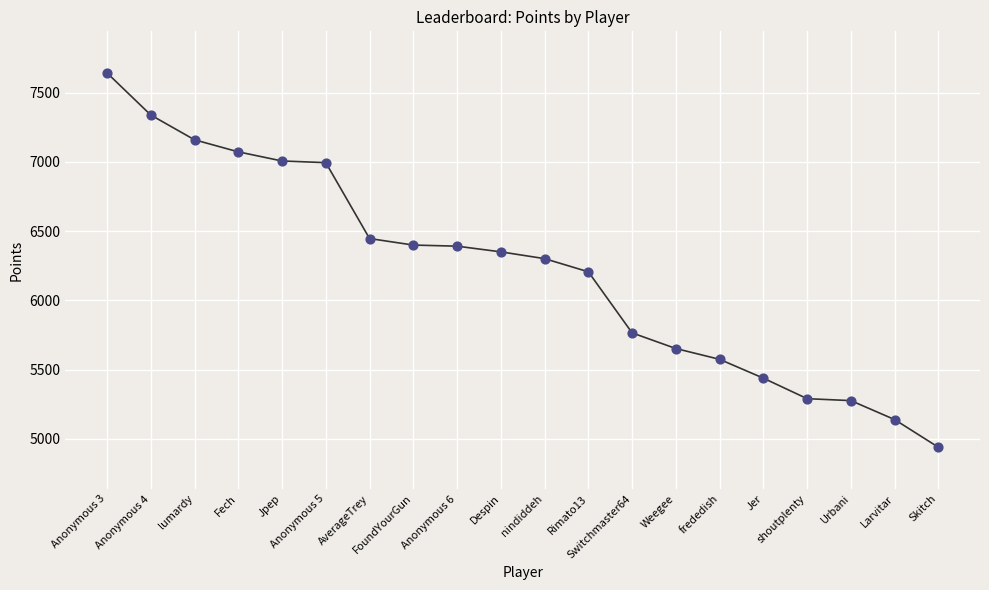

Which has a higher value, lumardy or FoundYourGun?

lumardy